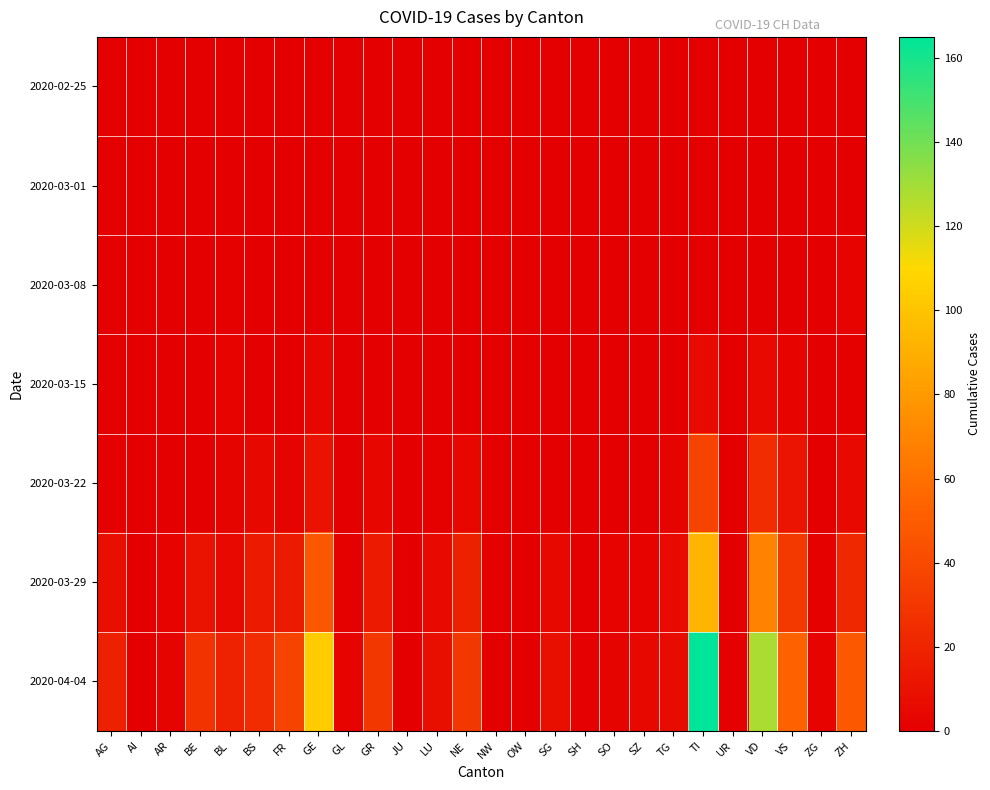

How many categories are shown in the chart?

26